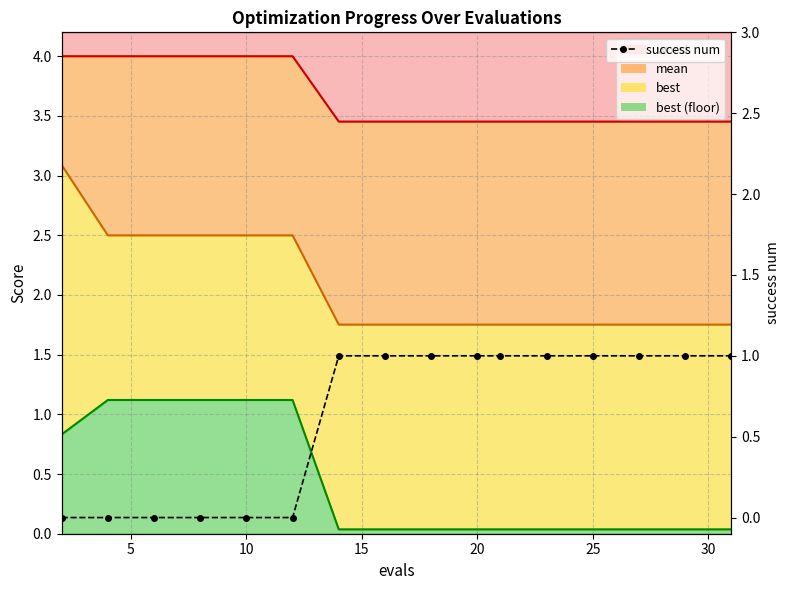

How many values are between 0 and 1?

16